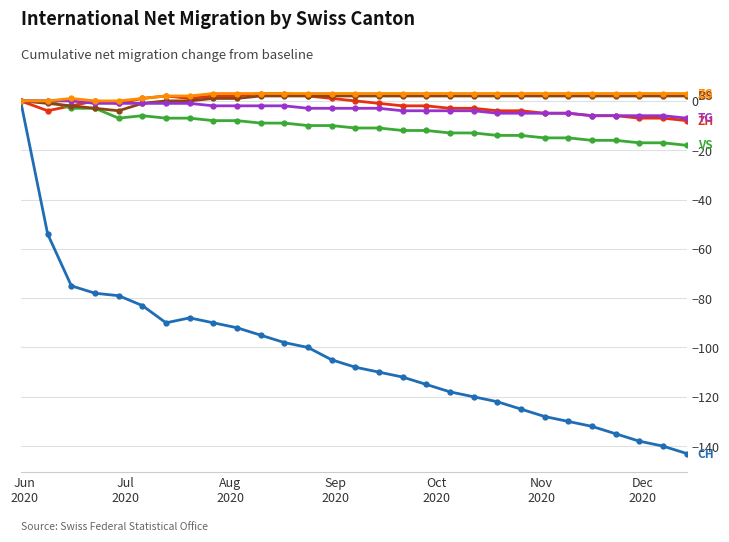

What is the smallest value displayed?

-143